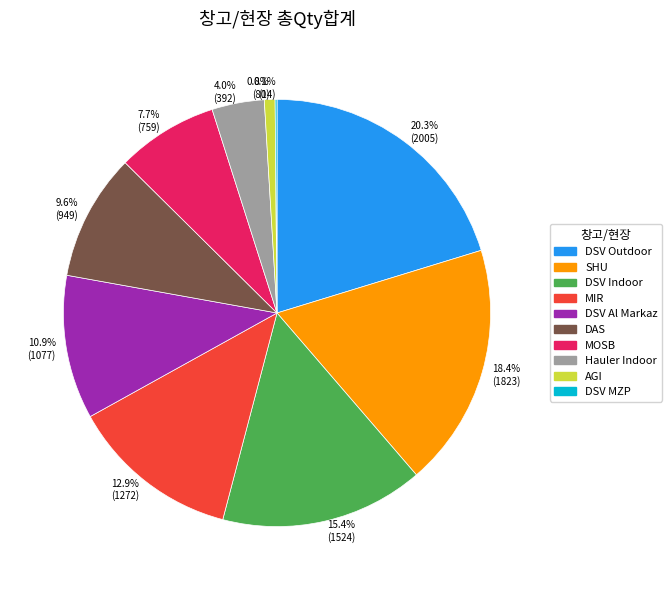

Approximately how many times larger is the value at Hauler Indoor compared to DAS?

0.4